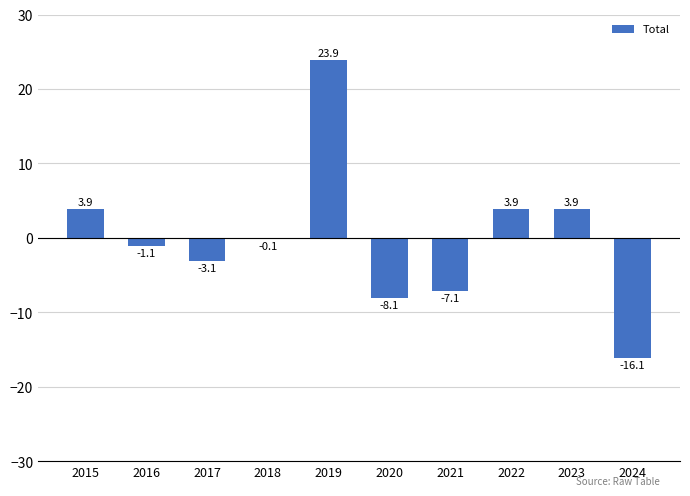

Which has a higher value, 2022 or 2024?

2022